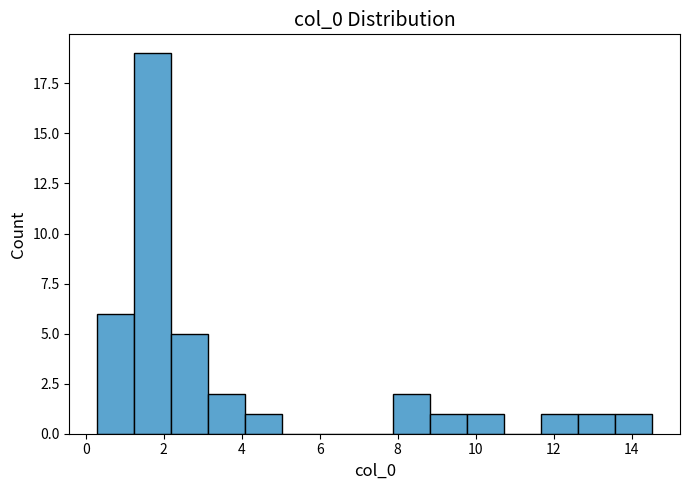

Which range on the x-axis has the tallest bar?

1.2 to 2.2